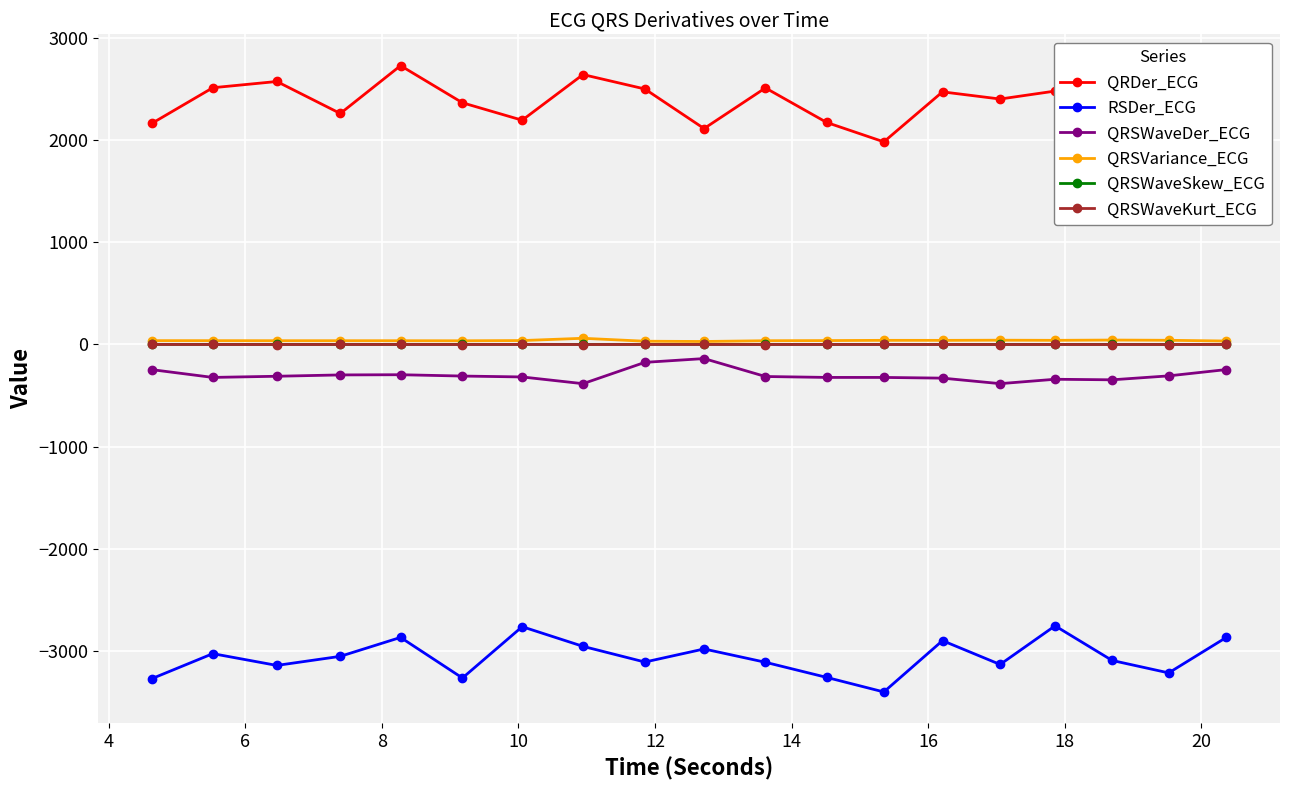

True or false: QRSWaveSkew_ECG has more than 1 points higher than both neighbors.

True